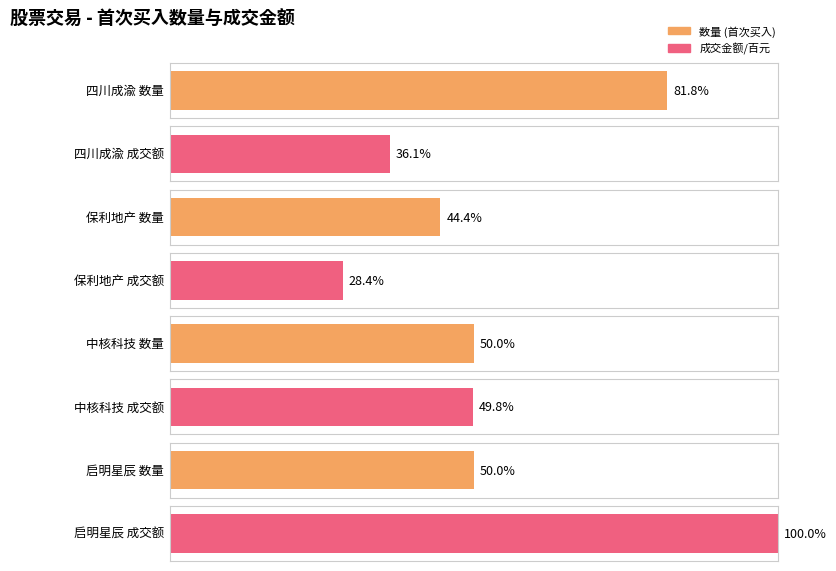

Are the bars horizontal?

Yes